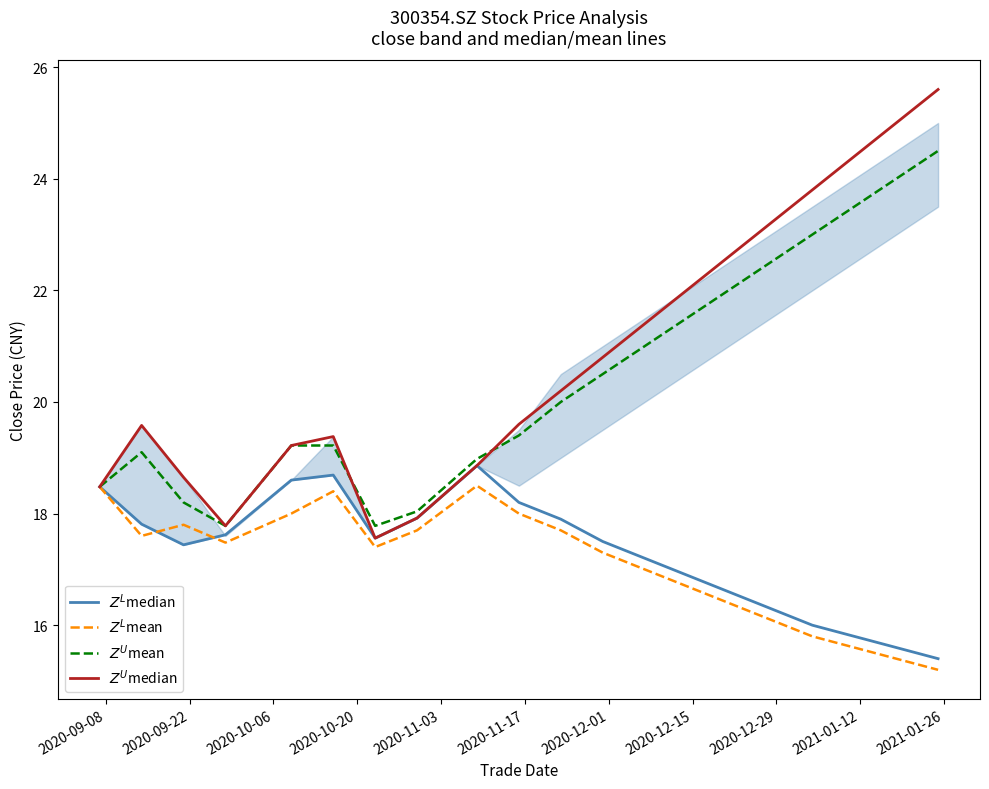

Reading left to right, list all the values displayed in this chart.

$Z^L$median: 18.5	17.8	17.4	17.6	18.6	18.7	17.6	17.9	18.9	18.2	17.9	17.5	17.2	16.9	16.6	16.3	16.0	15.8	15.6	15.4
$Z^L$mean: 18.5	17.6	17.8	17.5	18.0	18.4	17.4	17.7	18.5	18.0	17.7	17.3	17.0	16.7	16.4	16.1	15.8	15.6	15.4	15.2
$Z^U$mean: 18.5	19.1	18.2	17.8	19.2	19.2	17.8	18.0	19.0	19.4	20.0	20.5	21.0	21.5	22.0	22.5	23.0	23.5	24.0	24.5
$Z^U$median: 18.5	19.6	18.6	17.8	19.2	19.4	17.6	17.9	18.9	19.6	20.2	20.8	21.4	22.0	22.6	23.2	23.8	24.4	25.0	25.6